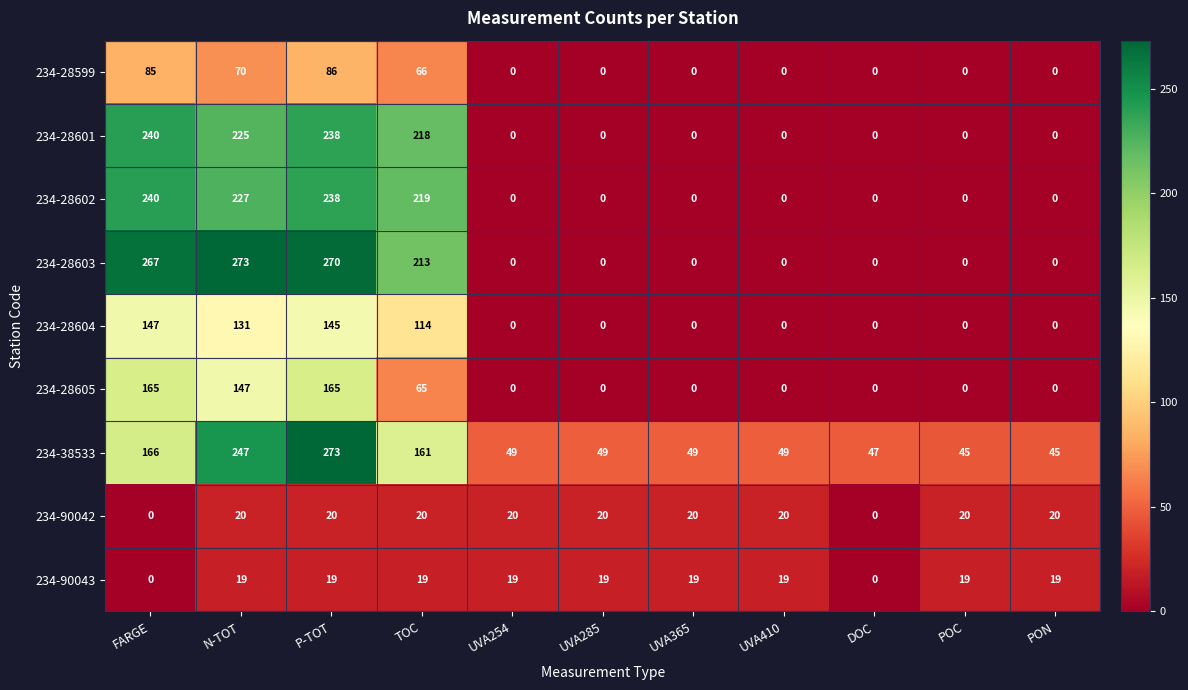

What is the sum of all 234-38533 values?

1180